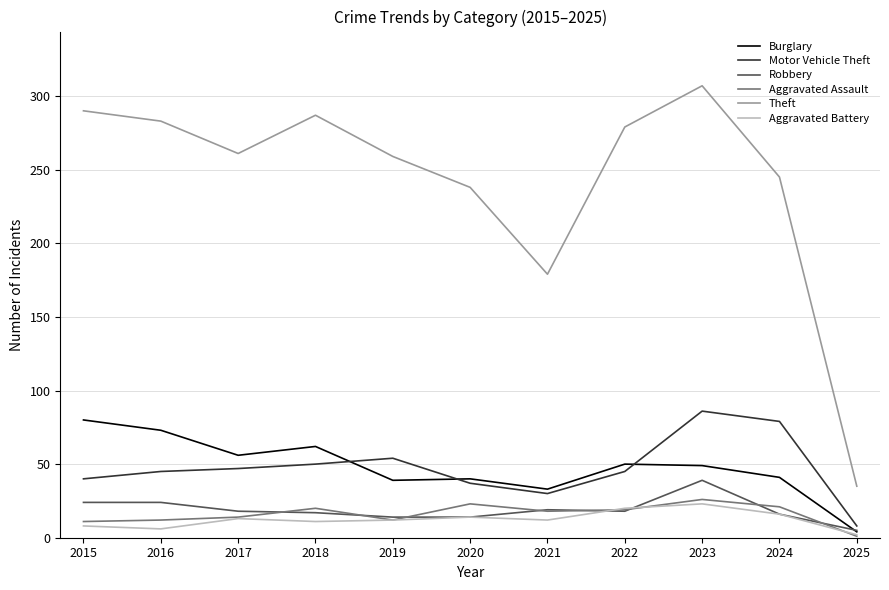

Where is Theft nearest to the value 171?

2021